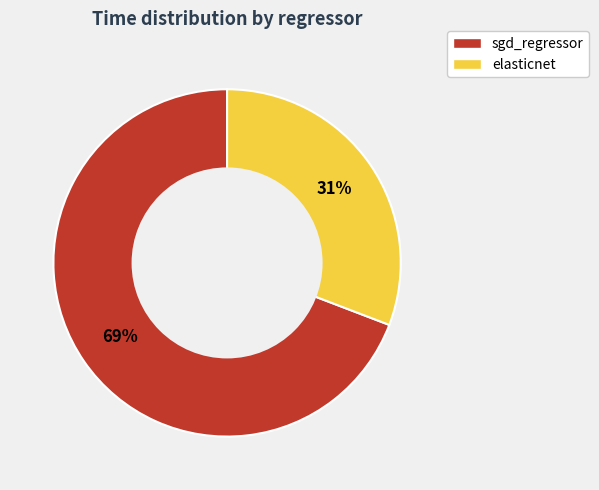

True or false: sgd_regressor accounts for 69% of the total.

True